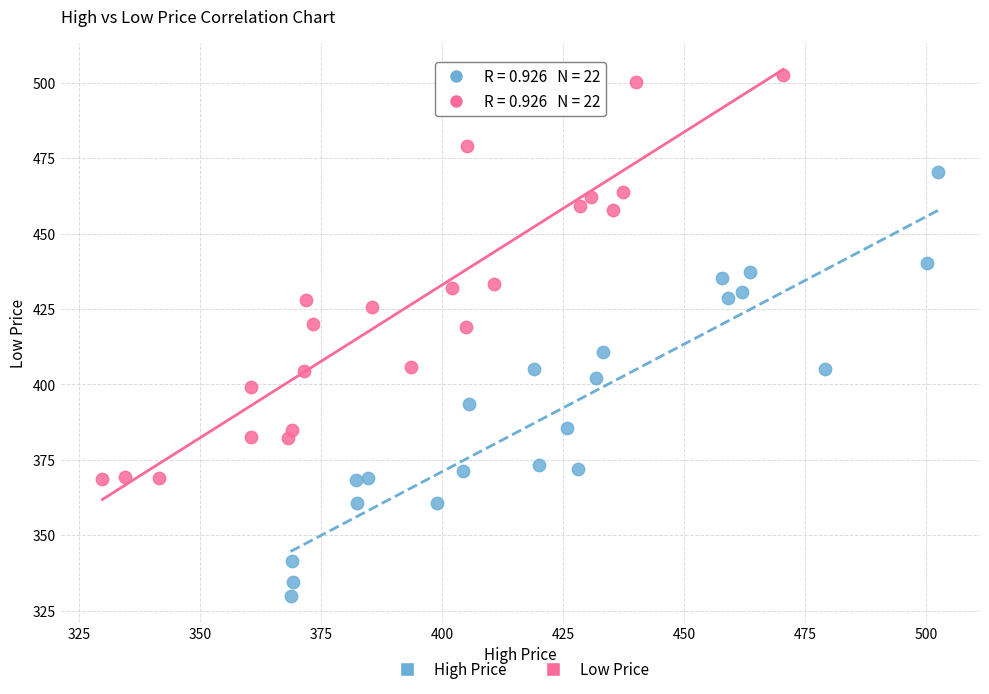

Which series contains the highest Y value?

Low Price